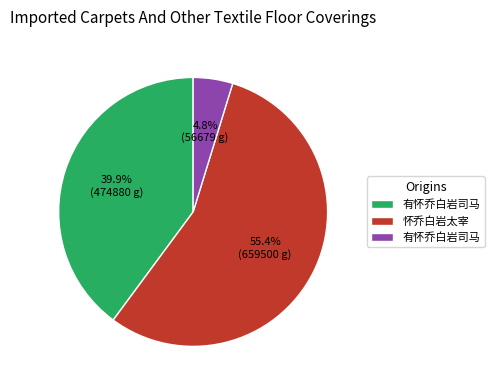

Is there a majority slice in this chart?

Yes